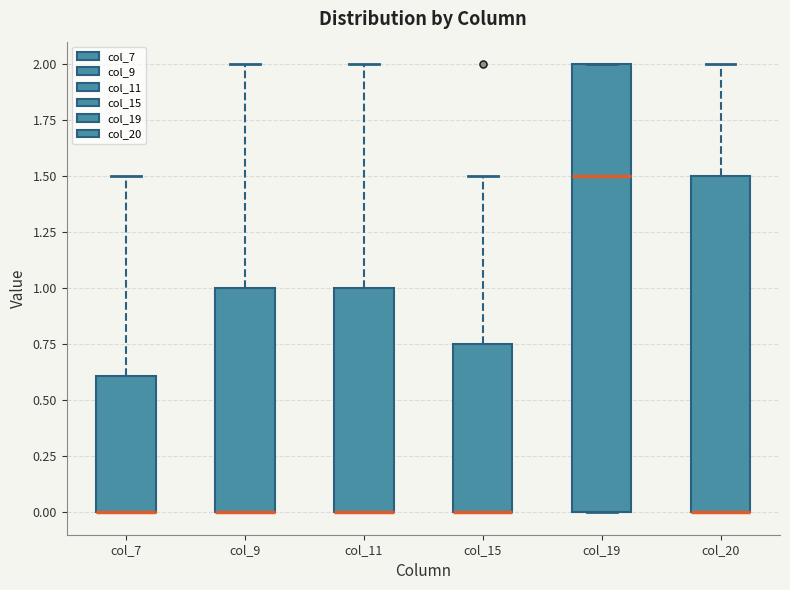

Reading left to right, transcribe this box plot: for each box, give where its median line is, the range the box spans, and where its two whiskers end, as read against the y-axis. The values are not printed on the chart, so give them approximately, as read against the axis.

col_7: median 0.00 (drawn on the box's lower edge), box 0.00 to 0.60, whiskers 0.00 to 1.50
col_9: median 0.00 (drawn on the box's lower edge), box 0.00 to 1.00, whiskers 0.00 to 2.00
col_11: median 0.00 (drawn on the box's lower edge), box 0.00 to 1.00, whiskers 0.00 to 2.00
col_15: median 0.00 (drawn on the box's lower edge), box 0.00 to 0.75, whiskers 0.00 to 1.50
col_19: median 1.50, box 0.00 to 2.00, whiskers 0.00 to 2.00
col_20: median 0.00 (drawn on the box's lower edge), box 0.00 to 1.50, whiskers 0.00 to 2.00